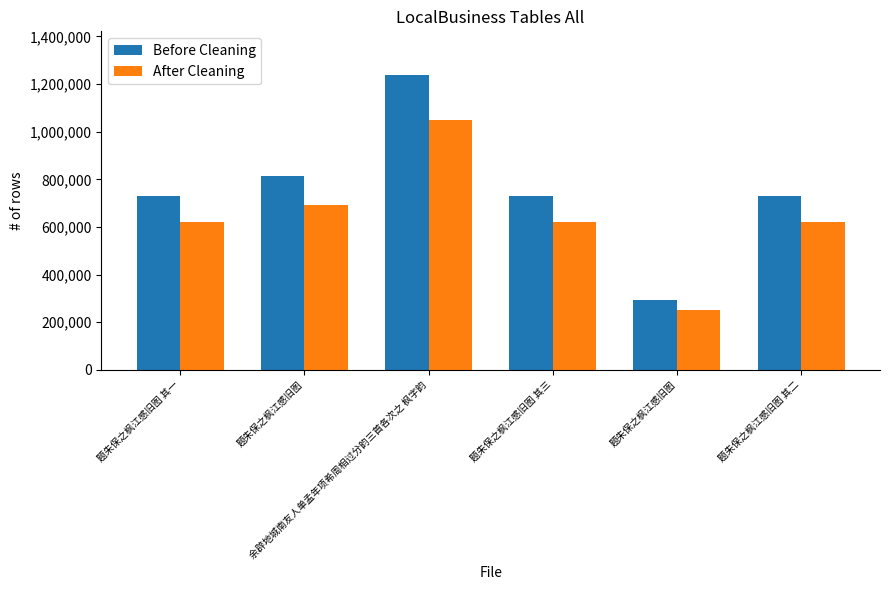

What is the minimum value for Before Cleaning?

293539.0